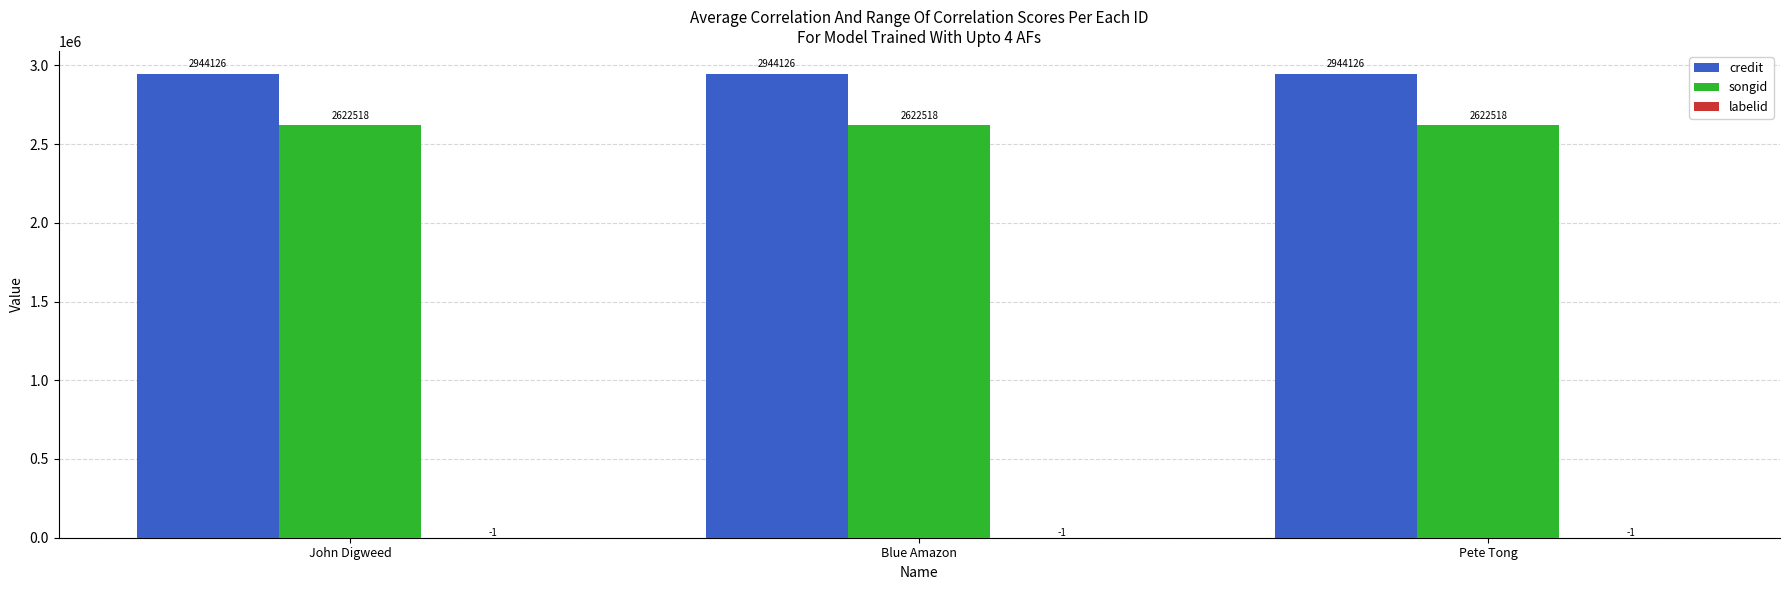

How many distinct data groups are displayed?

3